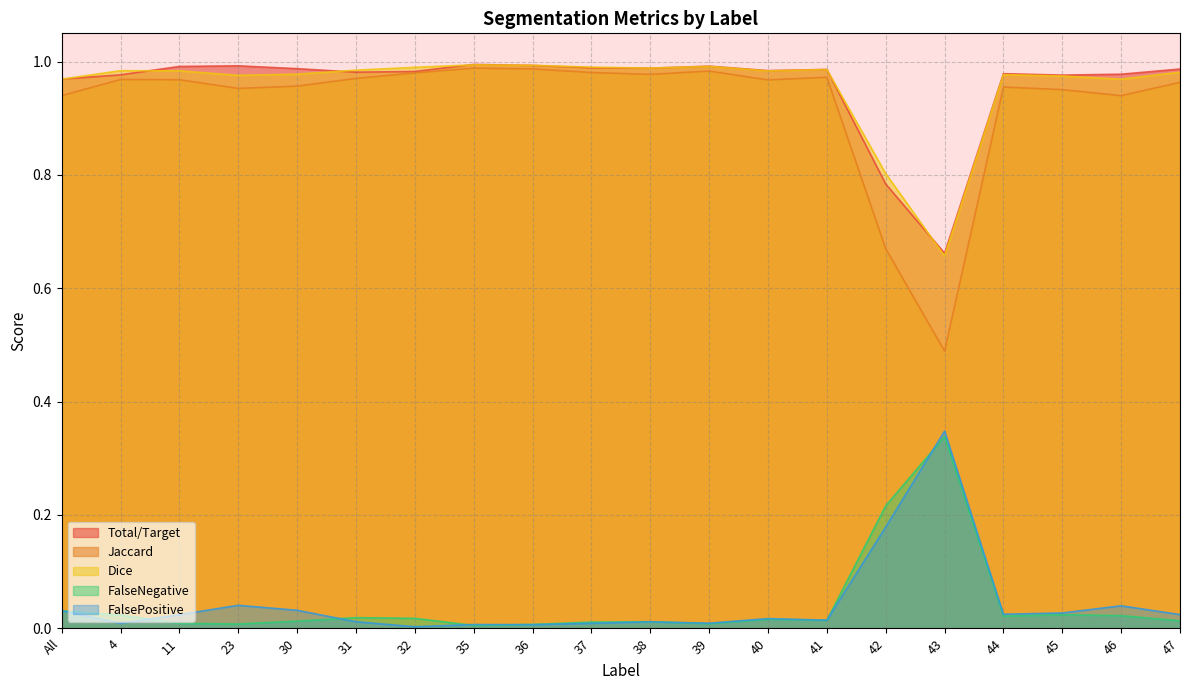

At which label does FalsePositive reach its peak?

43